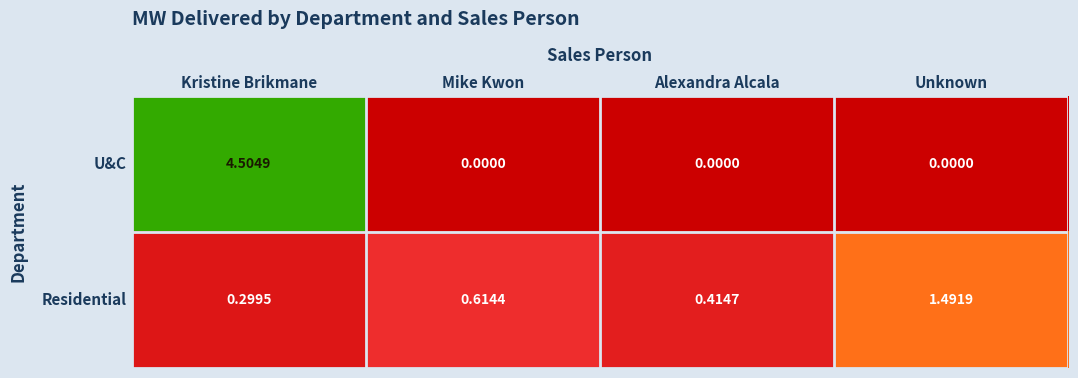

How many distinct data groups are displayed?

2